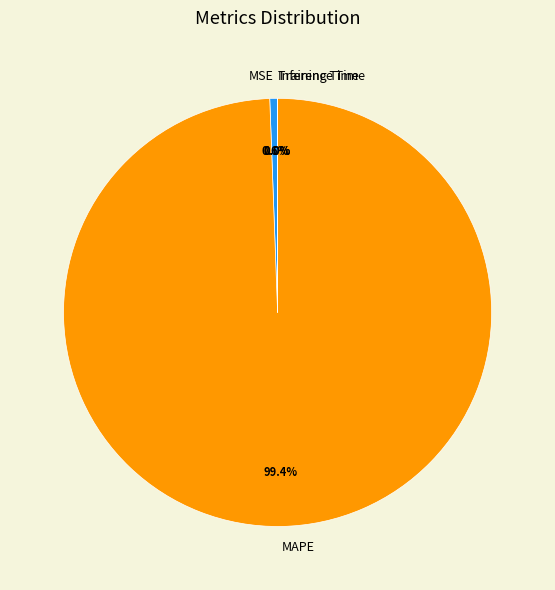

Which slice is the largest?

MAPE